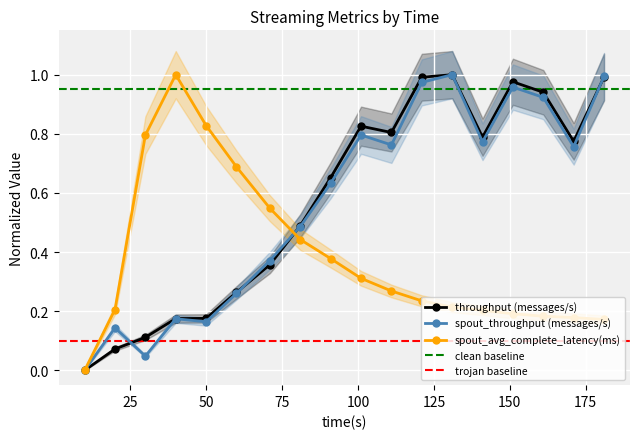

Does the chart display data point markers on the line(s)?

Yes